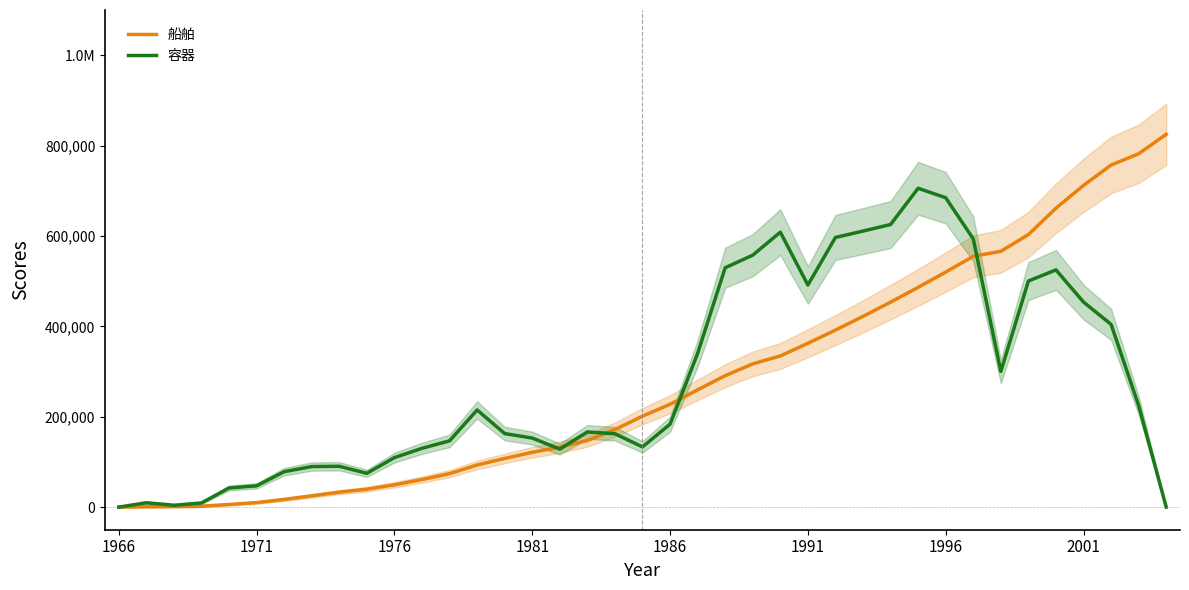

Rank the series at 18 from highest to lowest value.

船舶, 容器